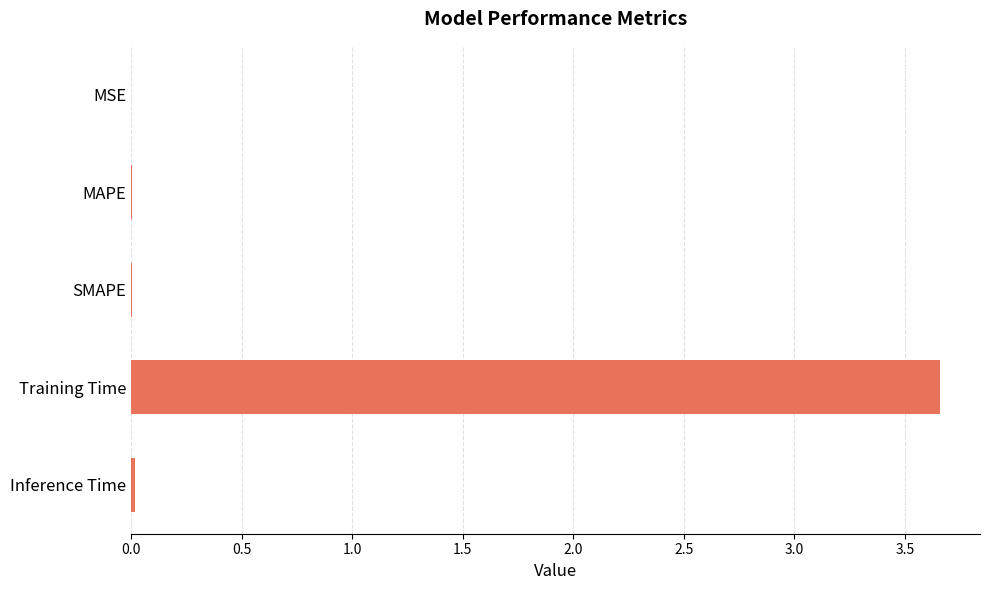

True or false: the data shows 6.2 at Training Time.

False